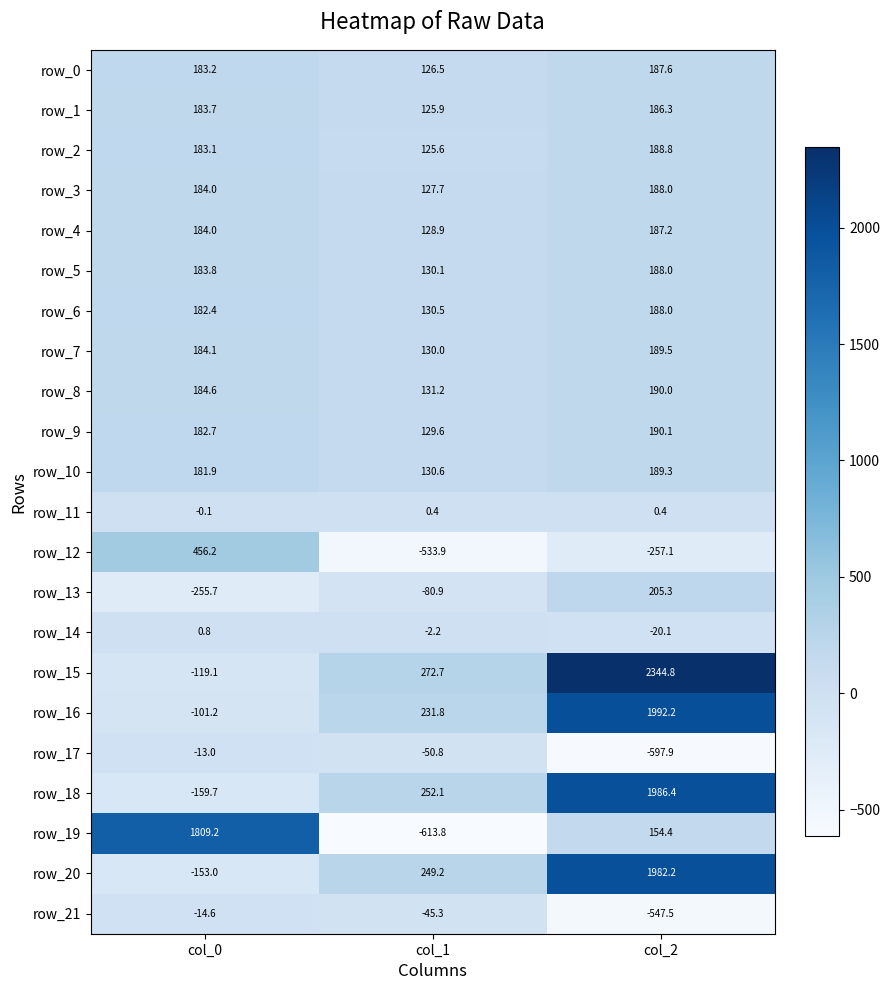

What is the average value of the row_12 series?

-111.6